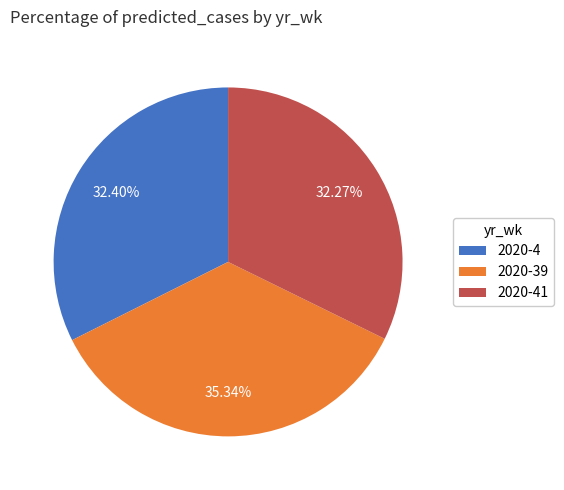

To the nearest percent, what is the combined percentage of 2020-4 and 2020-39?

68%